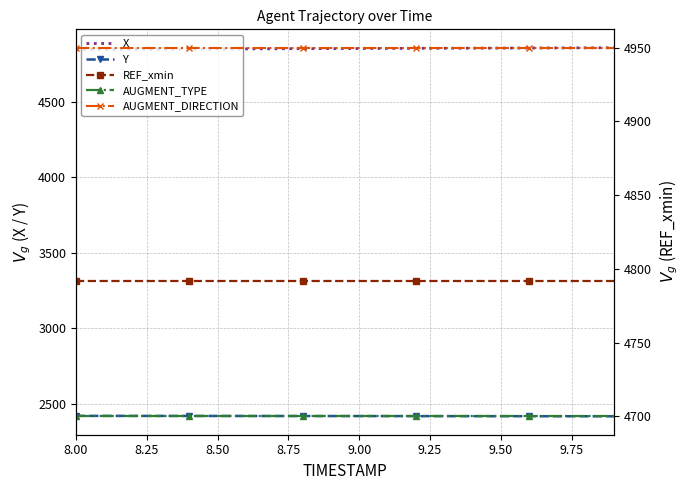

What are all the series names shown in the legend?

X, Y, REF_xmin, AUGMENT_TYPE, AUGMENT_DIRECTION